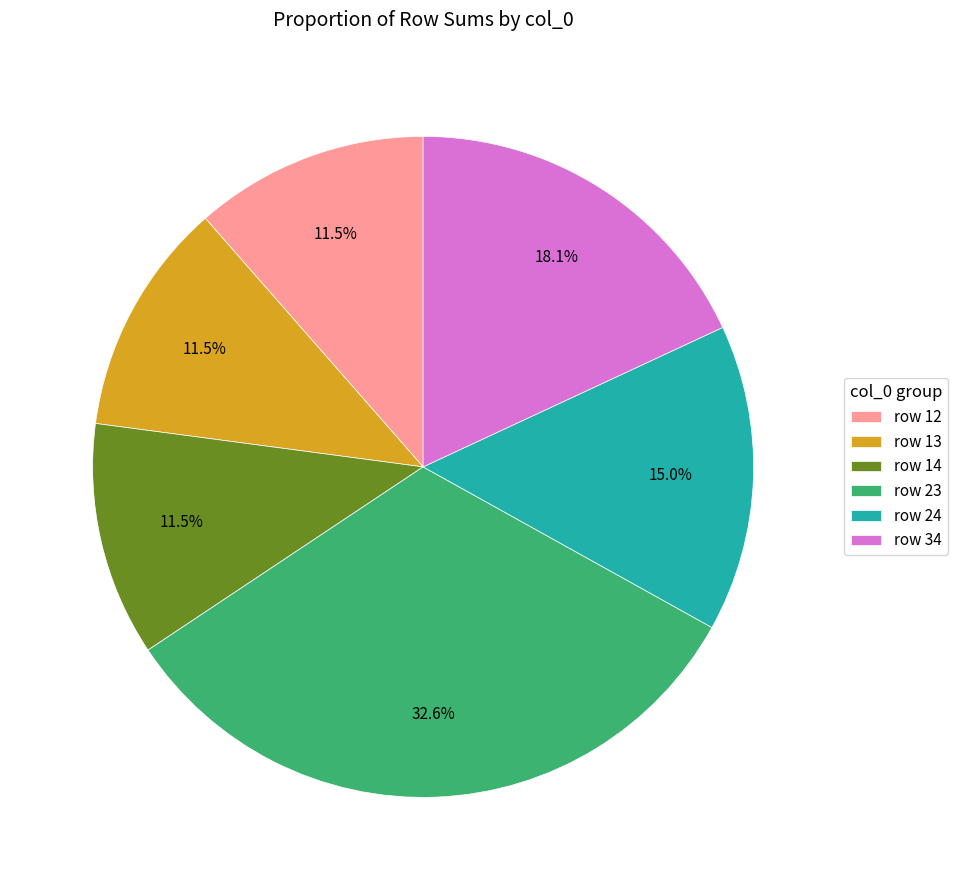

Is there any slice that represents more than half of the pie?

No